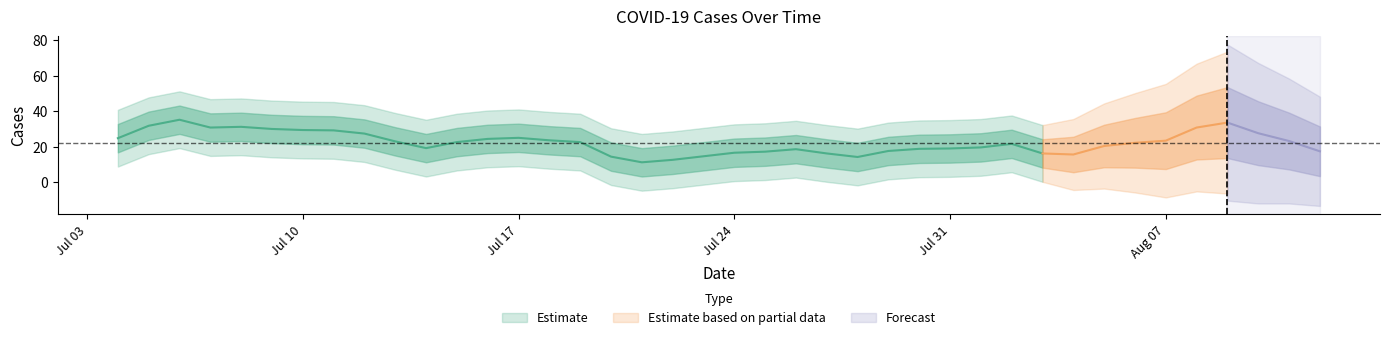

What position from the left is 2023-08-10?

38